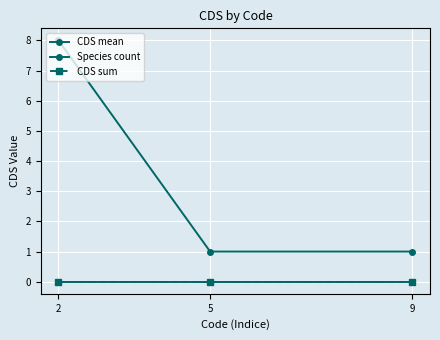

Does the chart have visible grid lines?

Yes